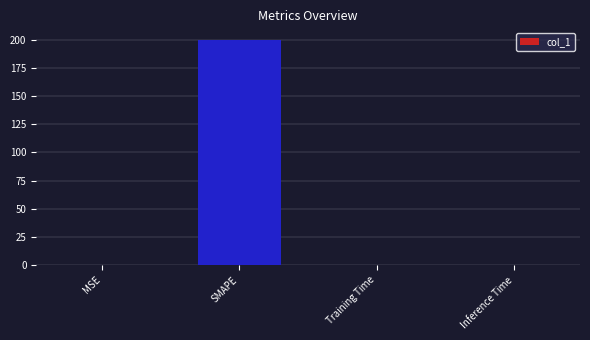

What is the sum of all values?

200.1